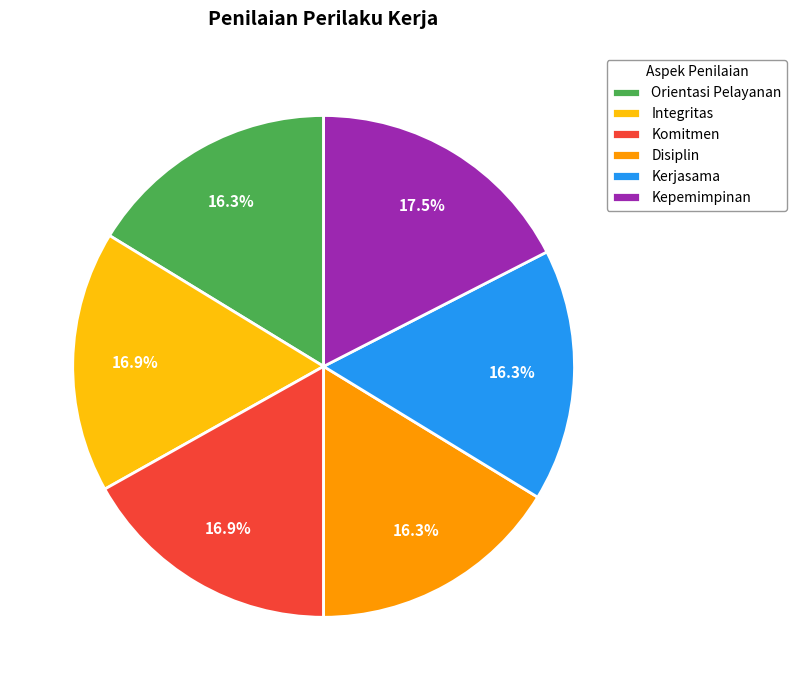

Which slice is the largest?

Kepemimpinan